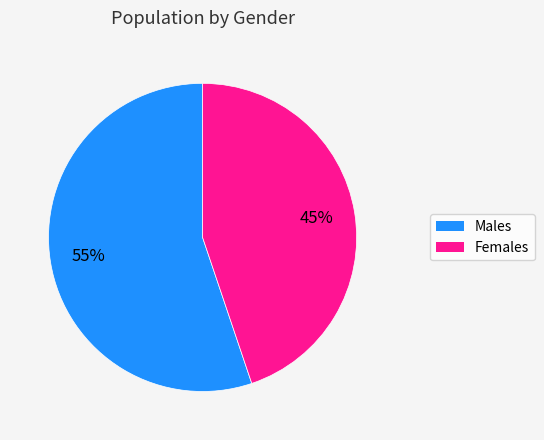

To the nearest percent, what is the difference between the Females and Males slice percentages?

10%